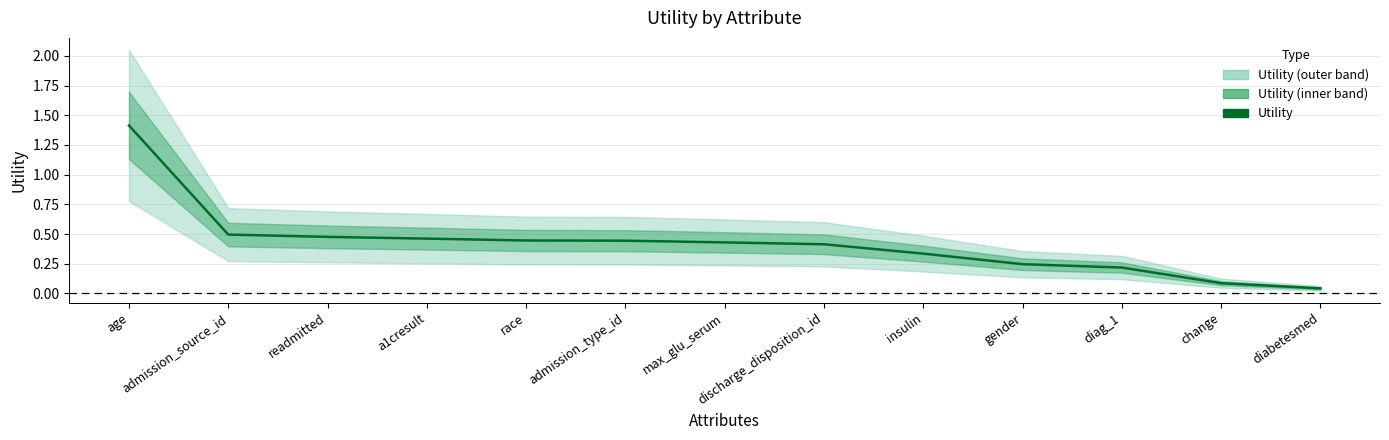

Reading left to right, what are all the values shown in this chart?

1.4	0.5	0.5	0.5	0.4	0.4	0.4	0.4	0.3	0.2	0.2	0.1	0.0